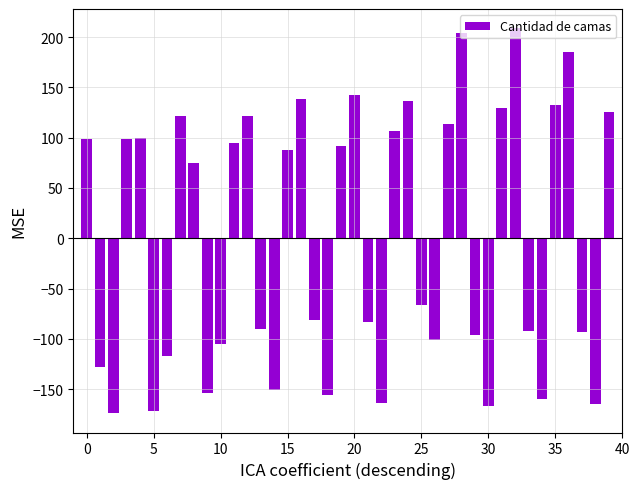

What is the difference between the maximum and minimum values?

383.0